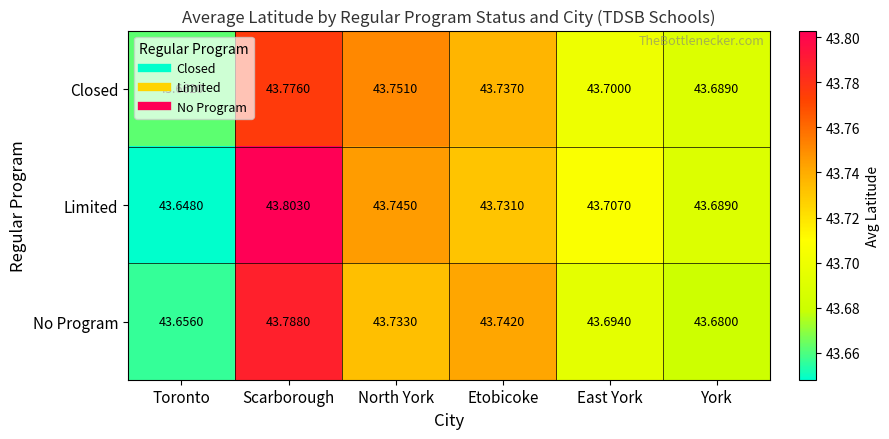

Rank the series at Toronto from highest to lowest value.

Closed, No Program, Limited